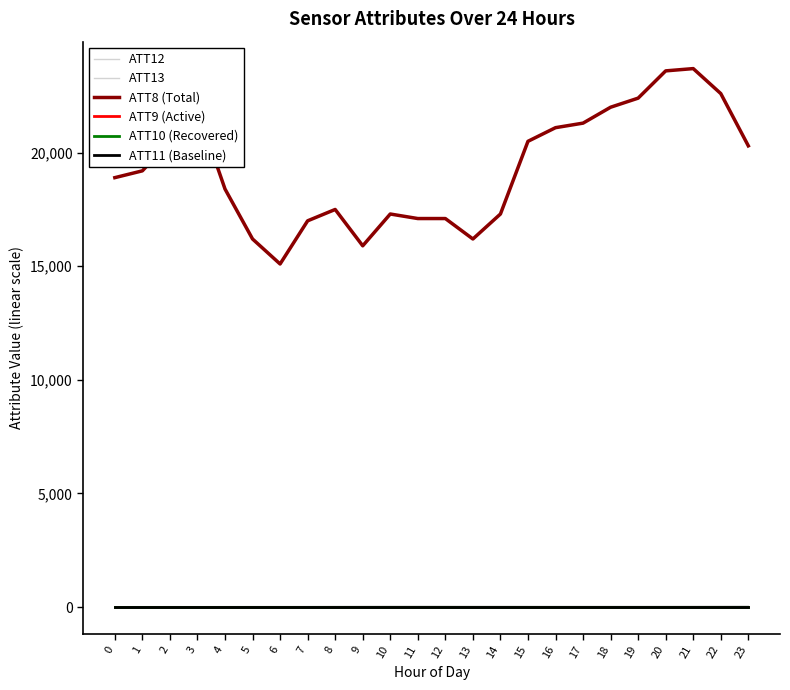

Rank the series at 17 from highest to lowest value.

ATT8 (Total), ATT13, ATT12, ATT9 (Active), ATT10 (Recovered), ATT11 (Baseline)